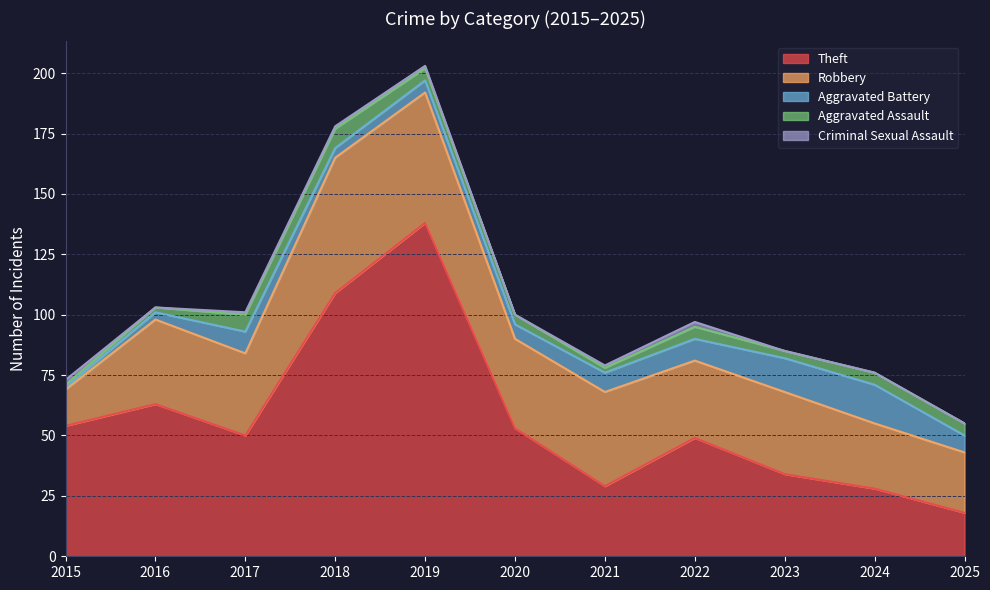

Where is the first local minimum for Theft?

2017